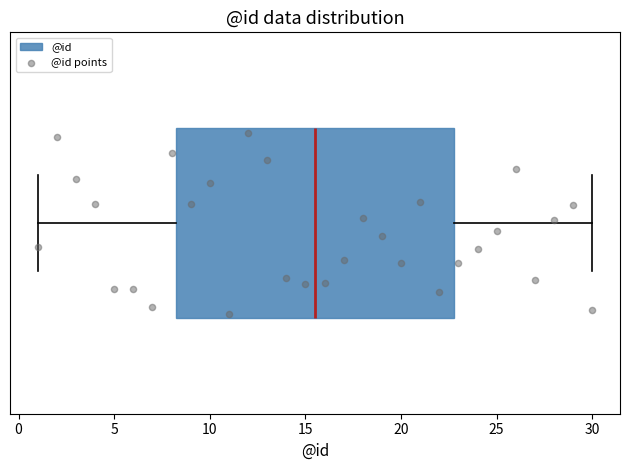

Transcribe this box plot: give where the median line is, the range the box spans, and where the two whiskers end, as read against the x-axis. The values are not printed on the chart, so give them approximately, as read against the axis.

median 15.5, box 8.5 to 23.0, whiskers 1.0 to 30.0